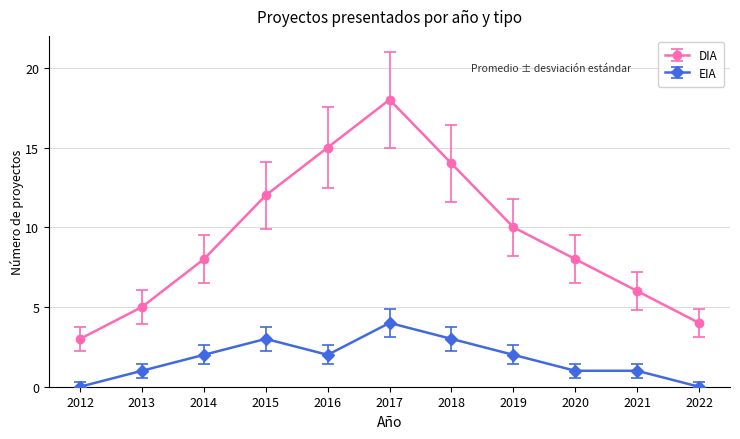

Which series has the largest range (max minus min)?

DIA